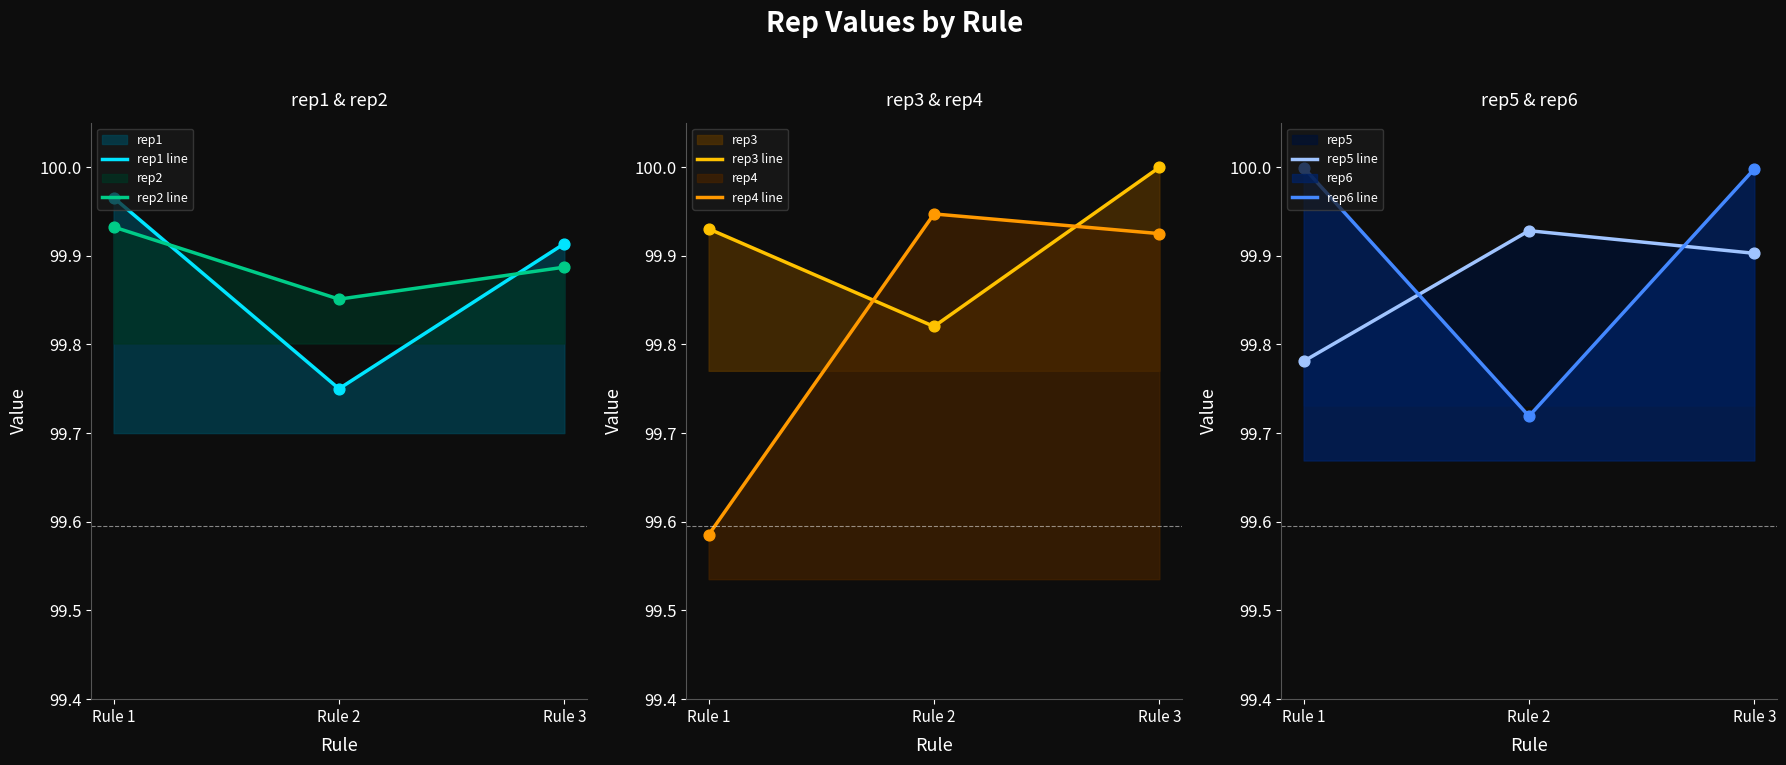

At how many categories does at least one series exceed 99?

3